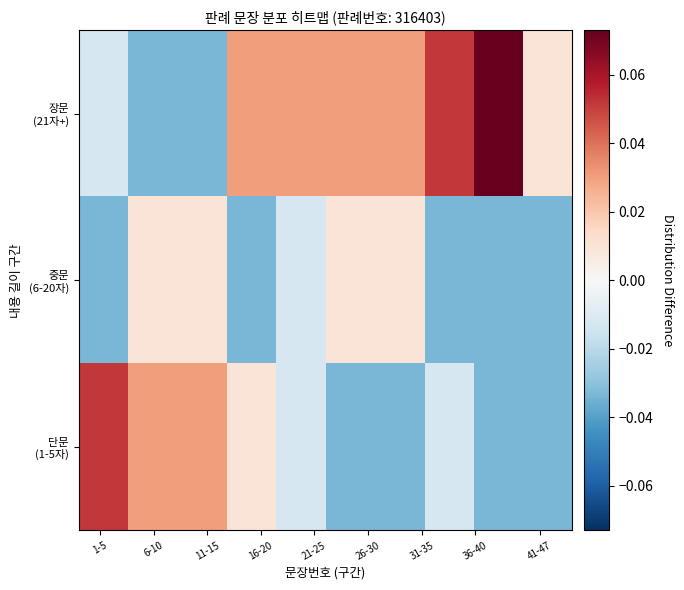

Rank the series by their average value, from lowest to highest.

중문 (6-20자), 단문 (1-5자), 장문 (21자+)